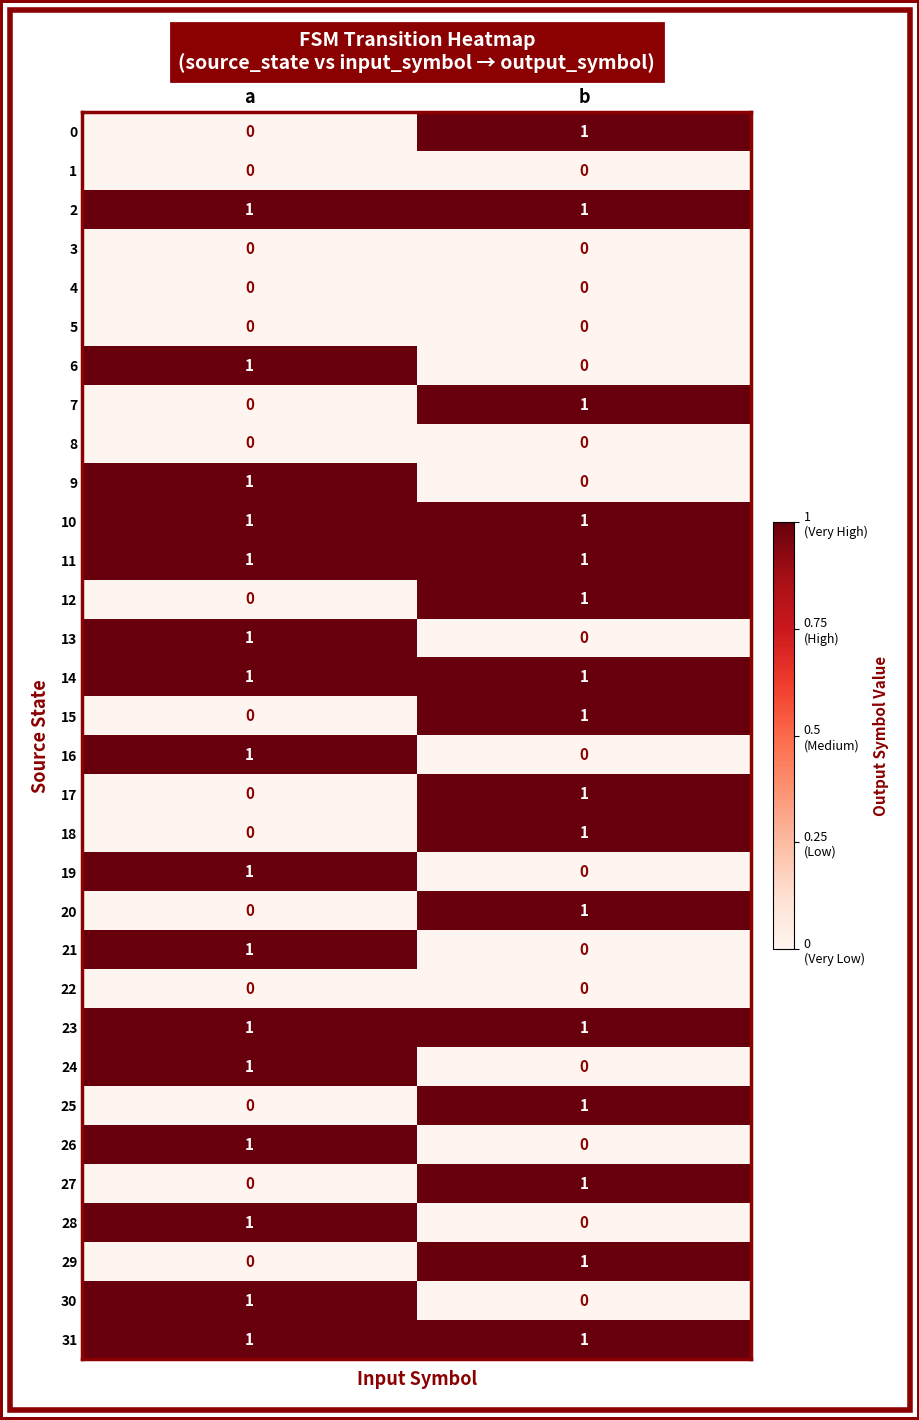

The value of 15 at a is 1. True or false?

False